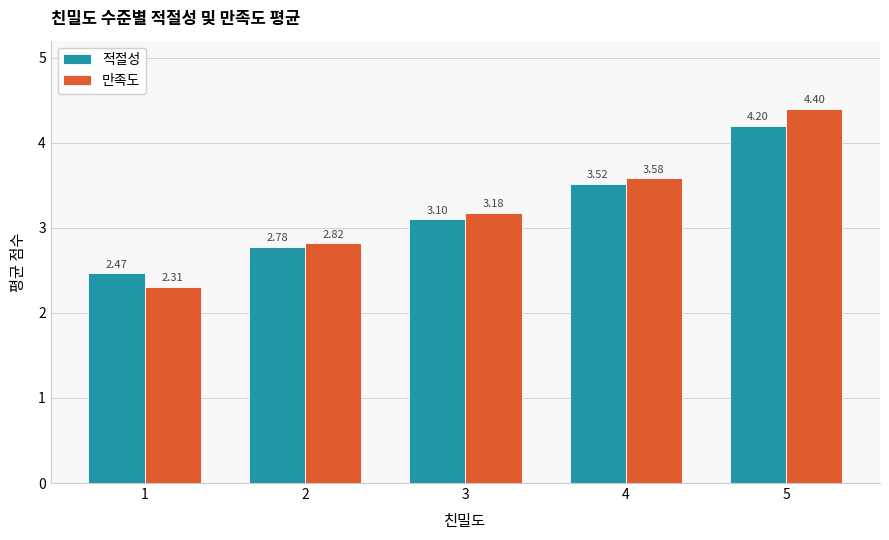

Which category has the lowest value in the 적절성 series?

1